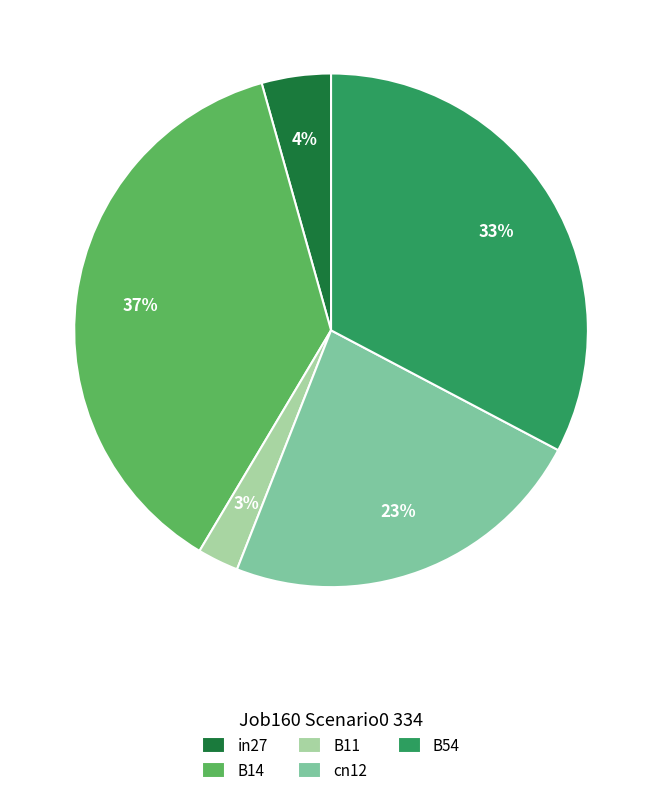

Is the sum of in27 and cn12 greater than half?

No